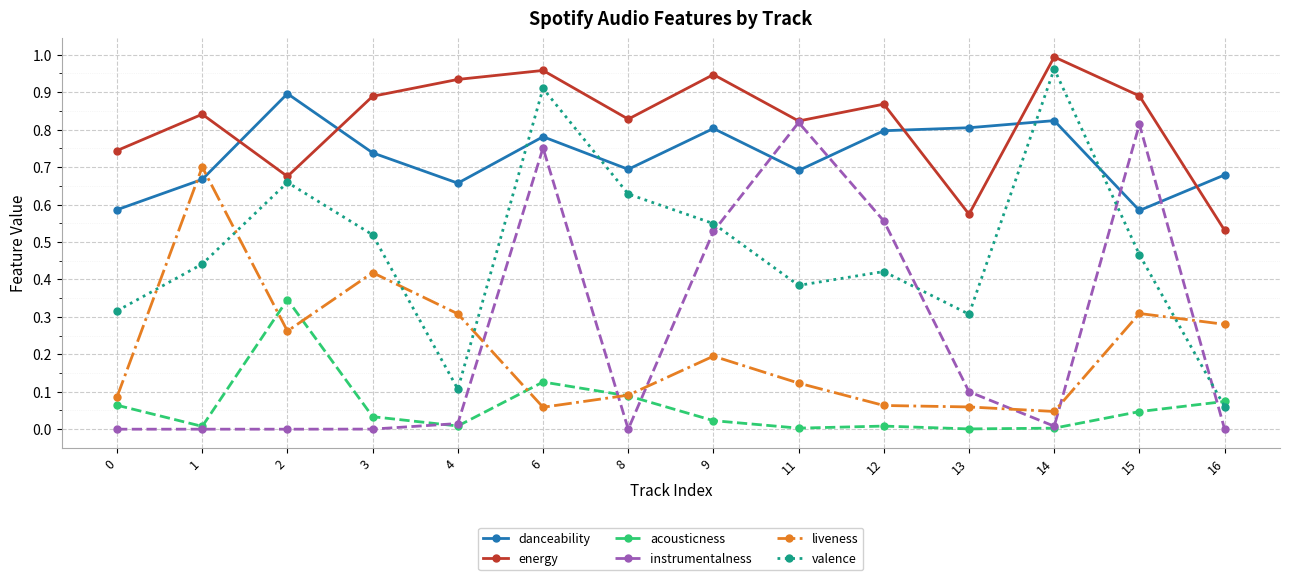

Does the chart display data point markers on the line(s)?

Yes